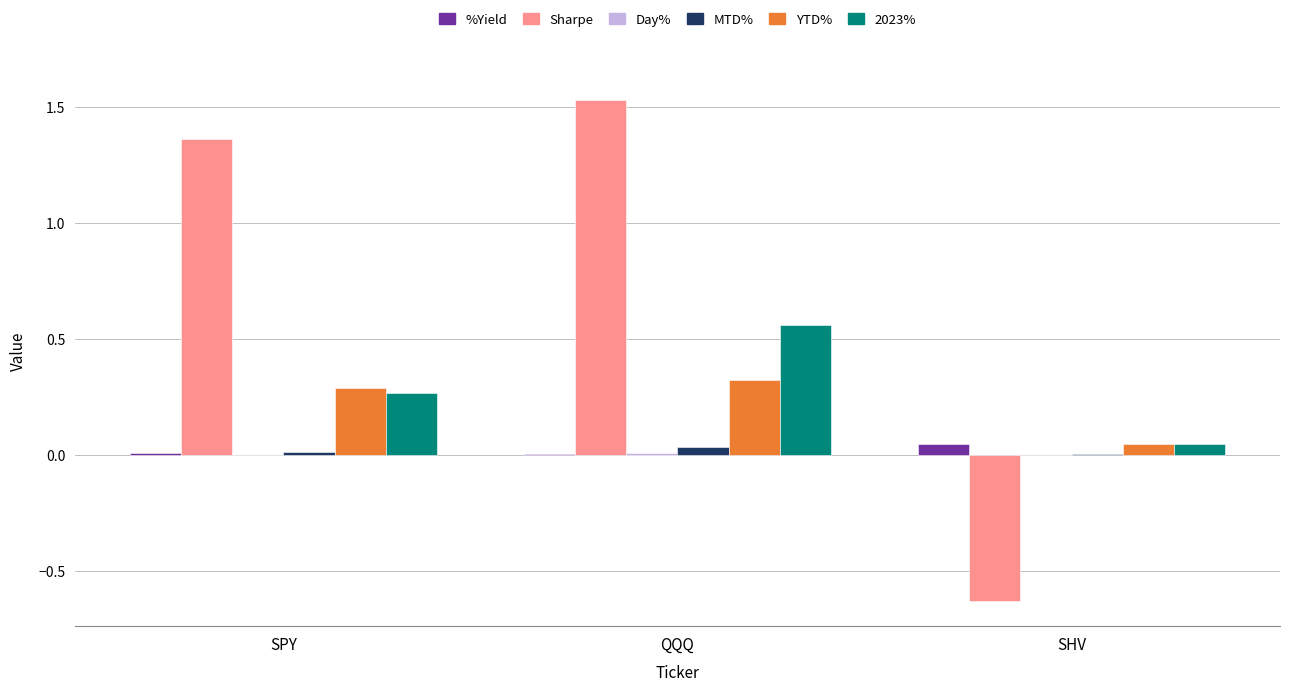

What is the sum of all 2023% values?

0.9